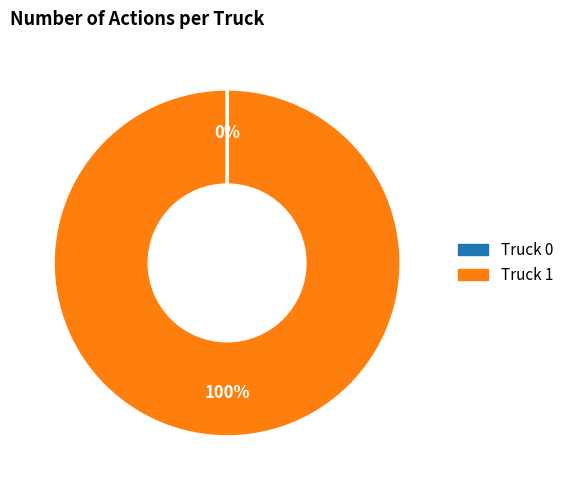

True or false: Truck 1 accounts for 100% of the total.

True